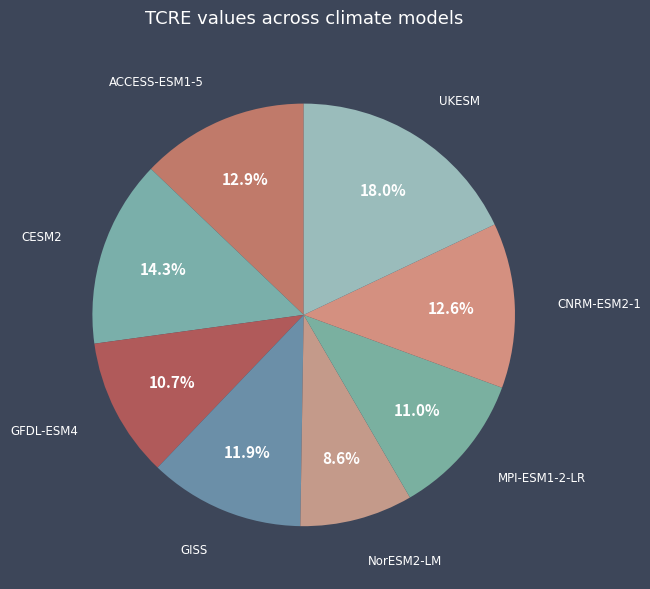

How many segments does this pie chart have?

8